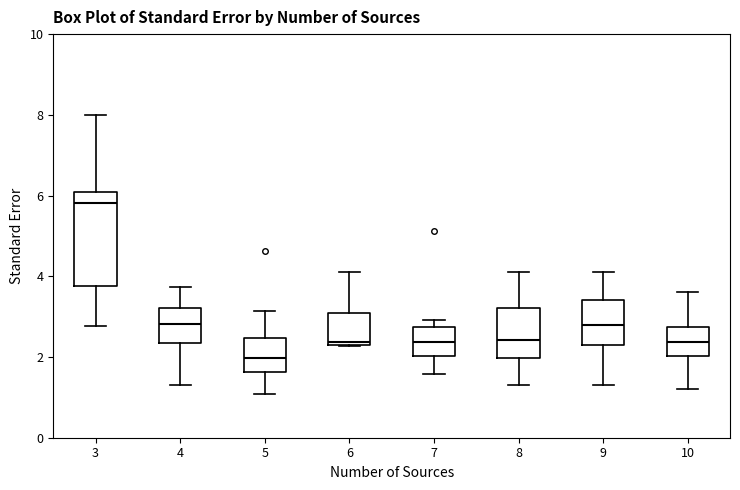

Which box is the tallest, from its lower edge to its upper edge?

3